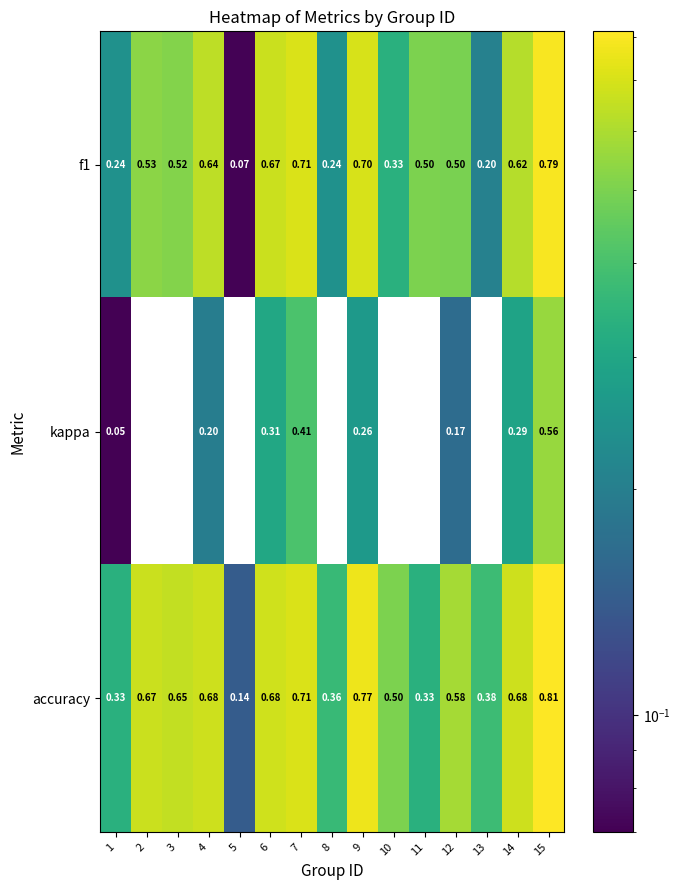

At which category is the sum across all series the highest?

15